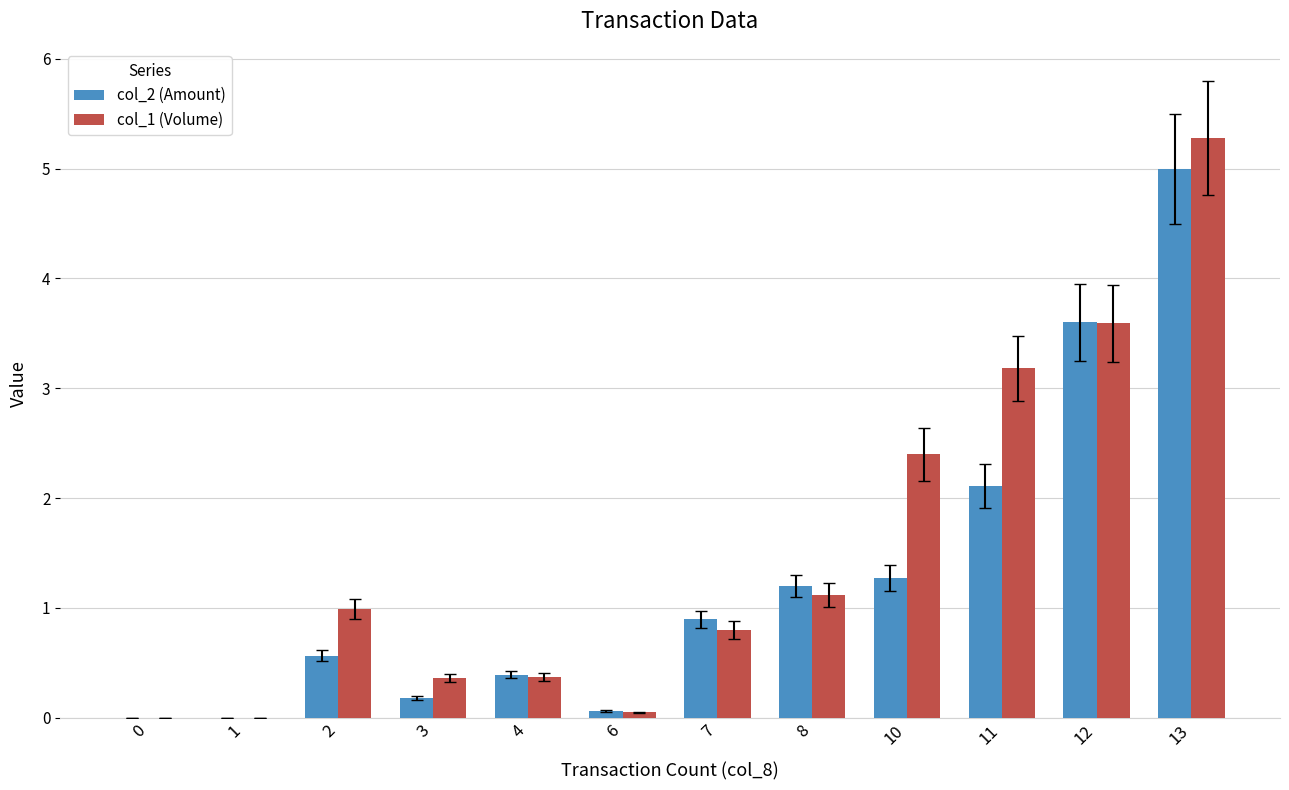

Is the value of col_2 (Amount) at 6 greater than the value of col_1 (Volume) at 4?

No